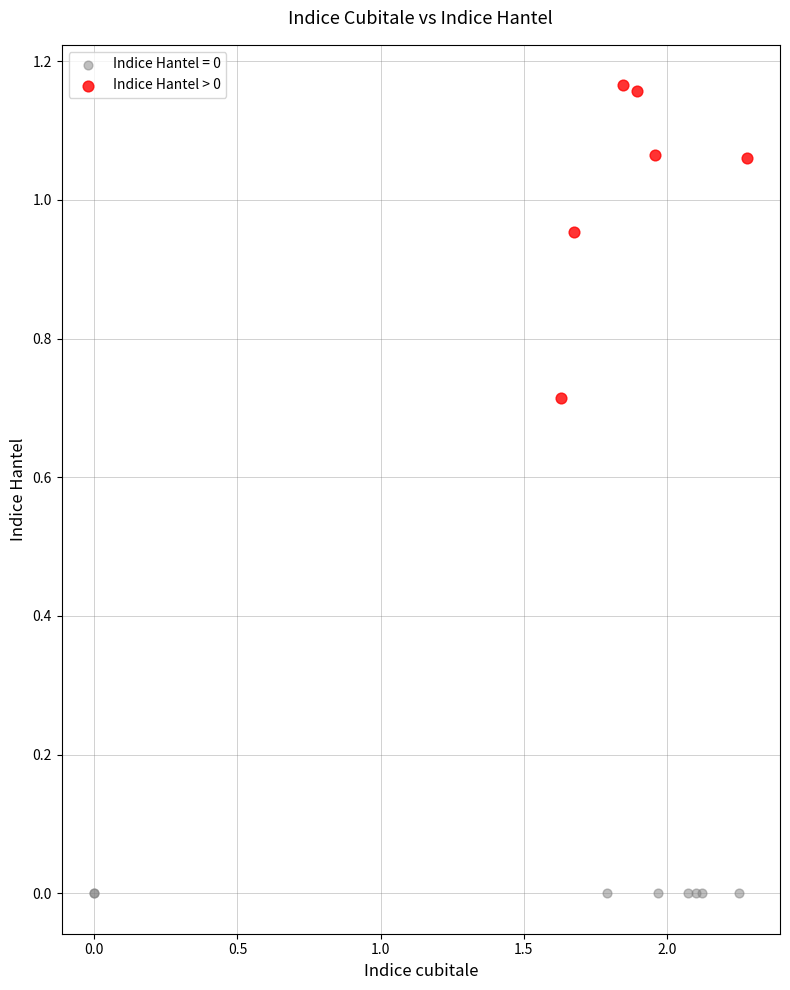

Which series contains the lowest Y value?

Indice Hantel = 0